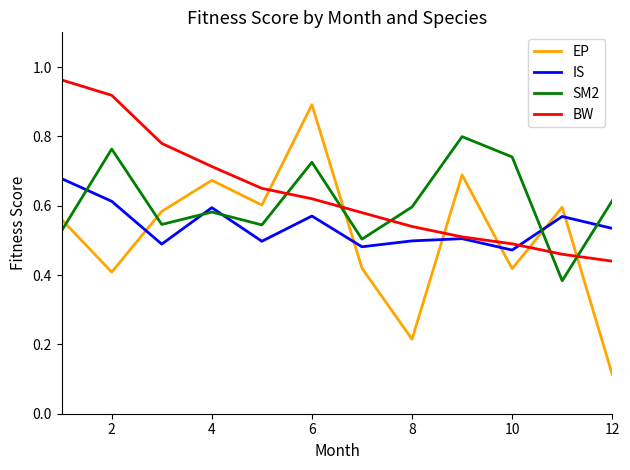

True or false: IS has more than 1 points higher than both neighbors.

True